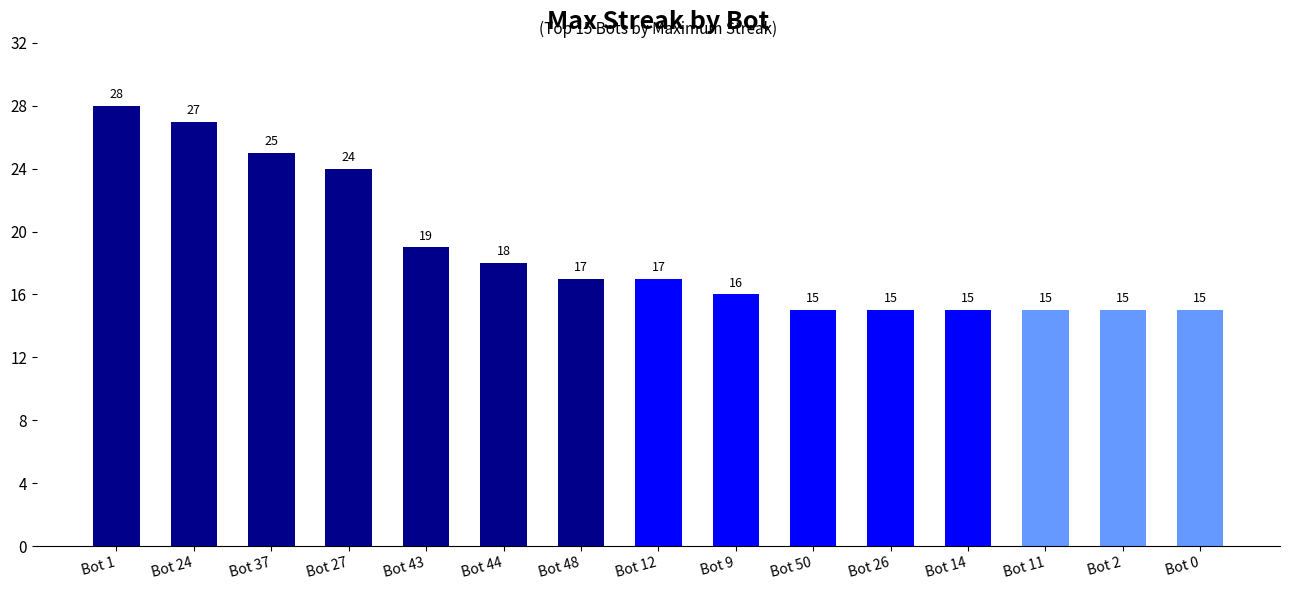

What is the sum of the values at Bot 44 and Bot 24?

45